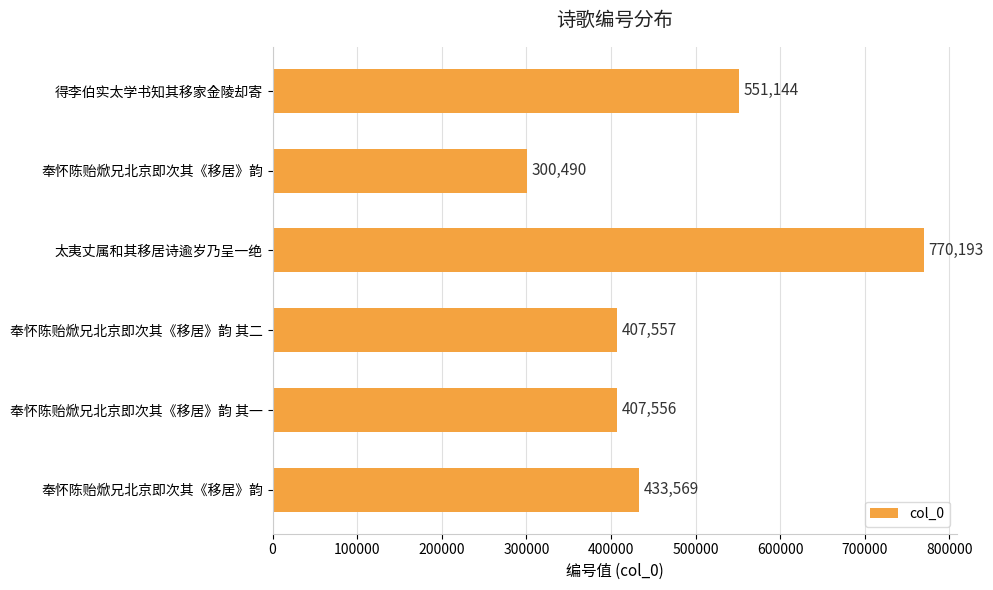

What is the sum of all values?

2870509